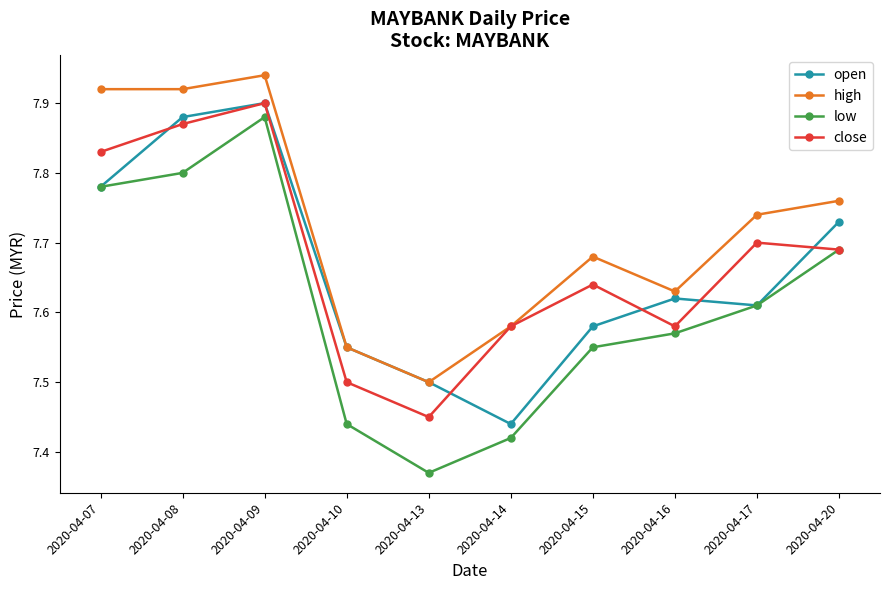

True or false: low and high intersect in this chart.

False